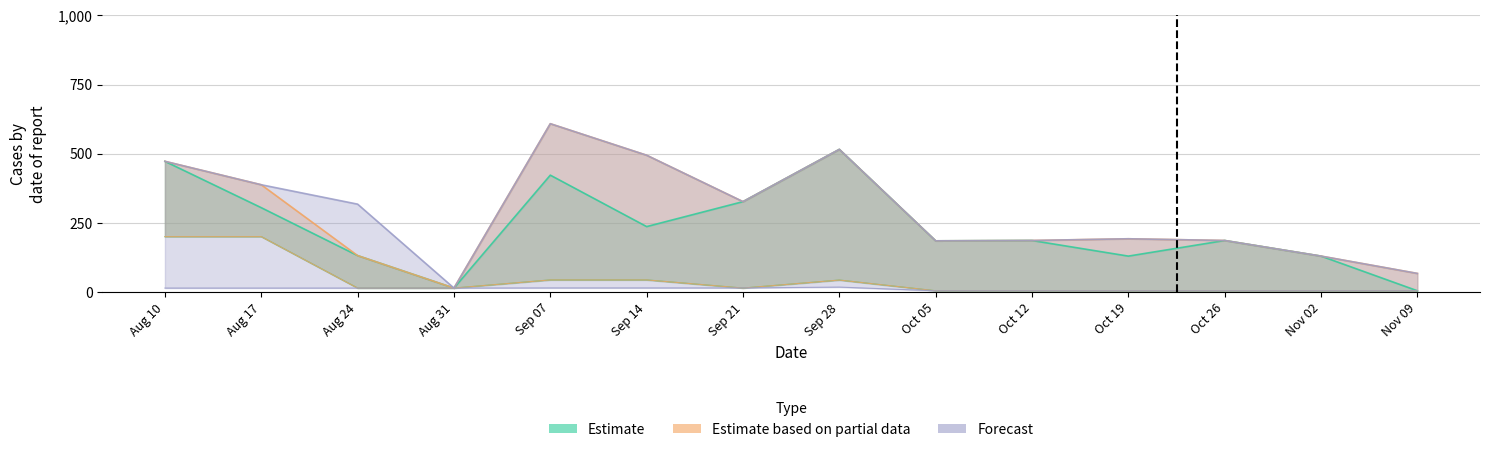

What position from the left is Aug 10?

1